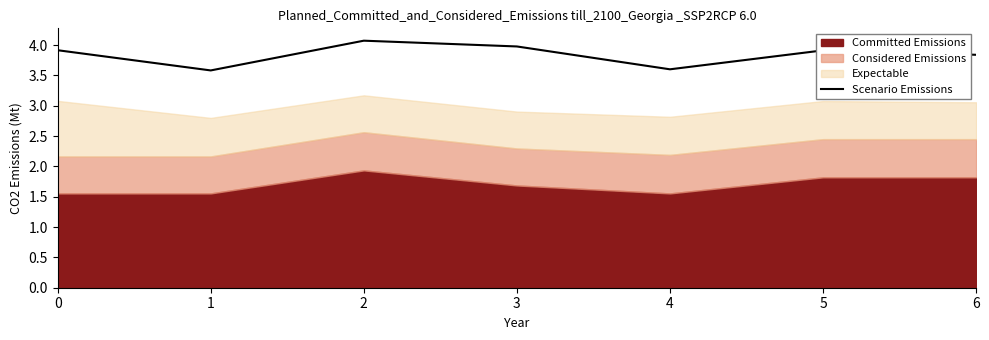

Reading left to right, transcribe all the data shown in this chart.

3.9	3.6	4.1	4.0	3.6	3.9	3.8